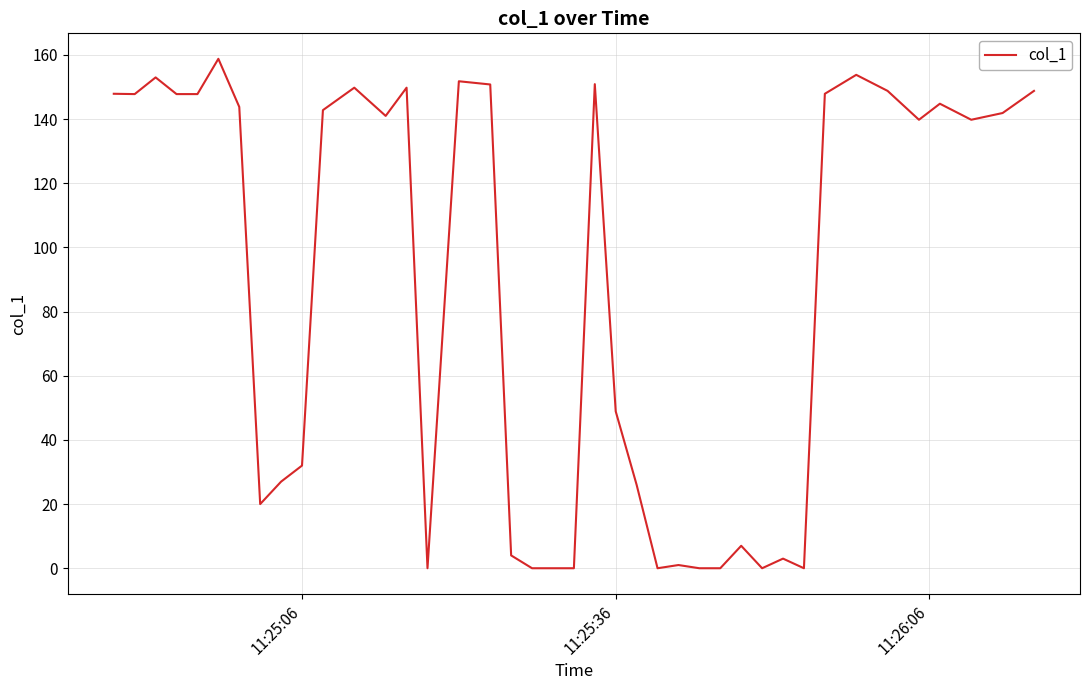

True or false: there are more than 2 points higher than both neighbors.

True